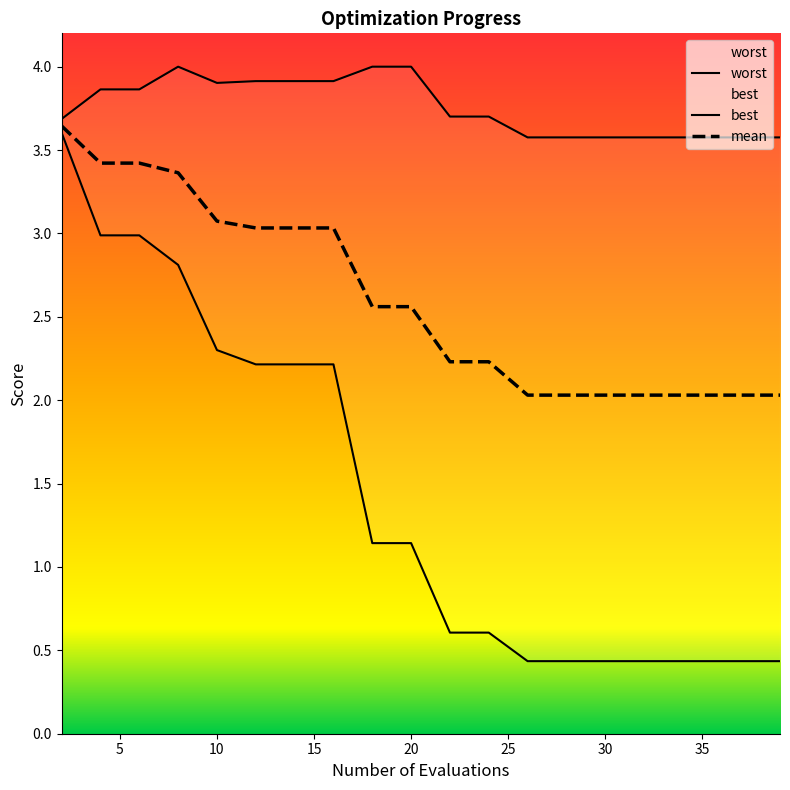

True or false: best and mean intersect in this chart.

False